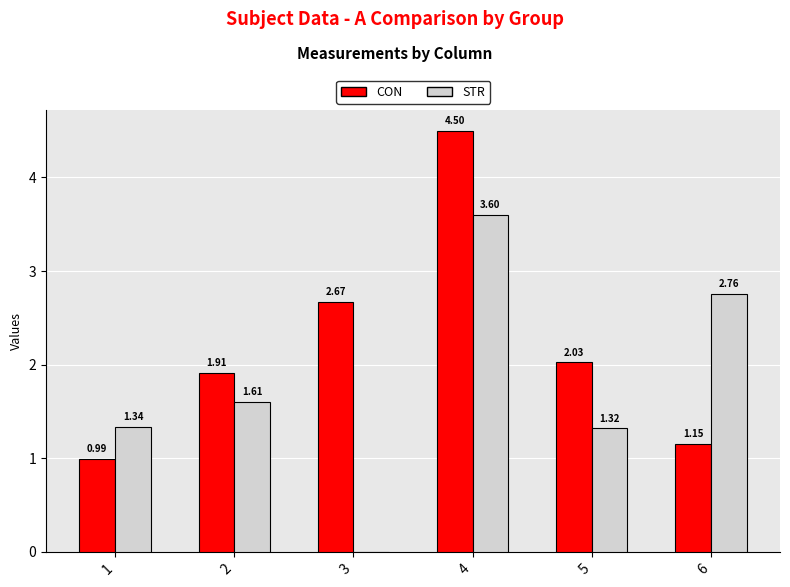

Which series has the largest total across all categories?

CON